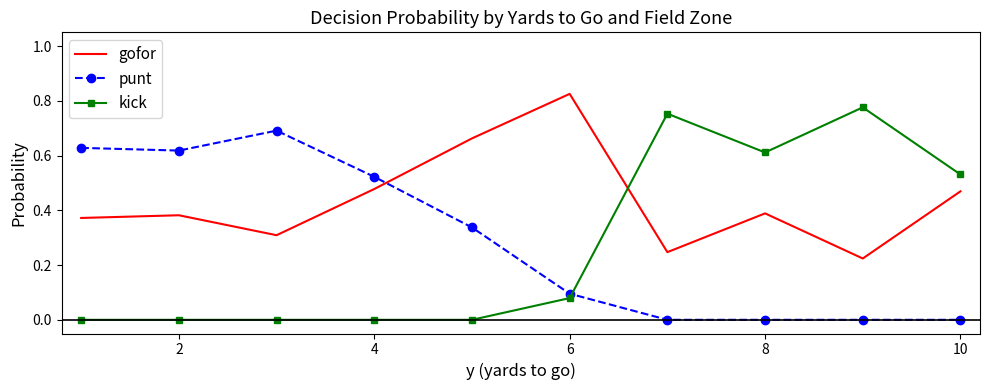

Which series has the largest range (max minus min)?

kick